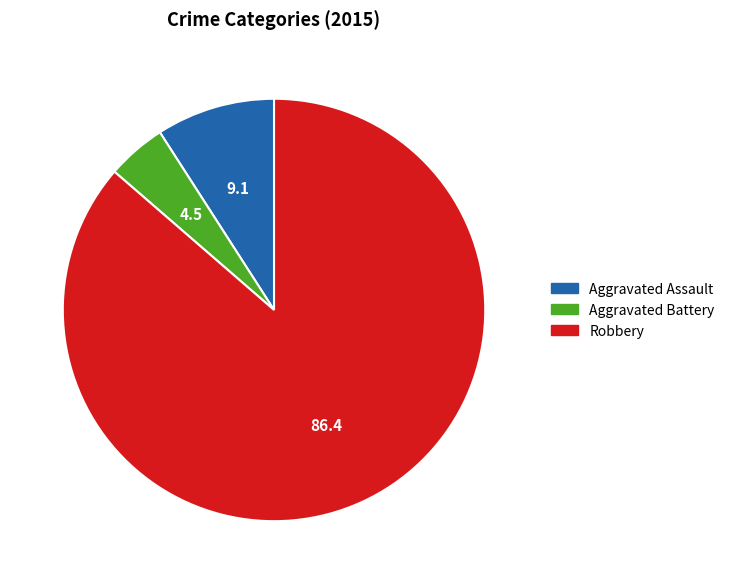

What is the ratio of the value at Robbery to the value at Aggravated Battery?

19.0